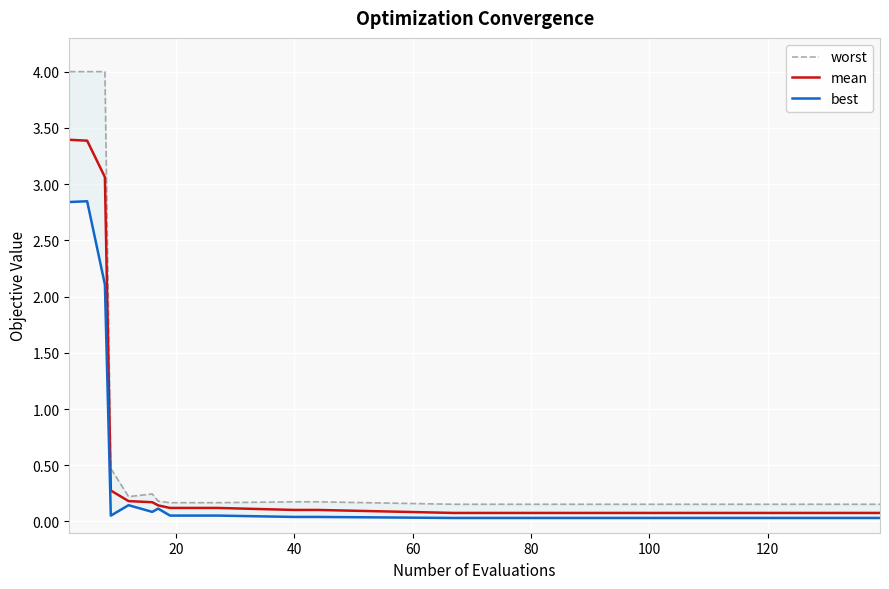

At how many categories does at least one series exceed 1?

3